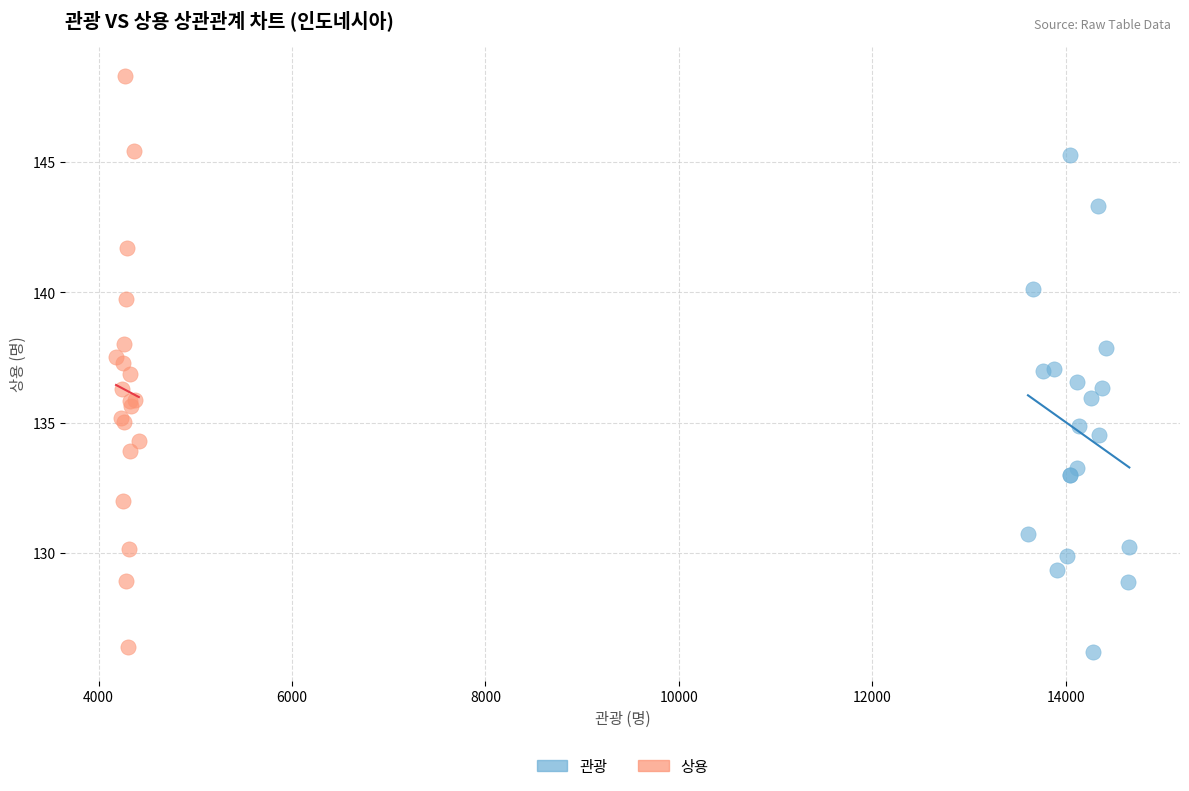

What are all the series names shown in the legend?

관광, 상용